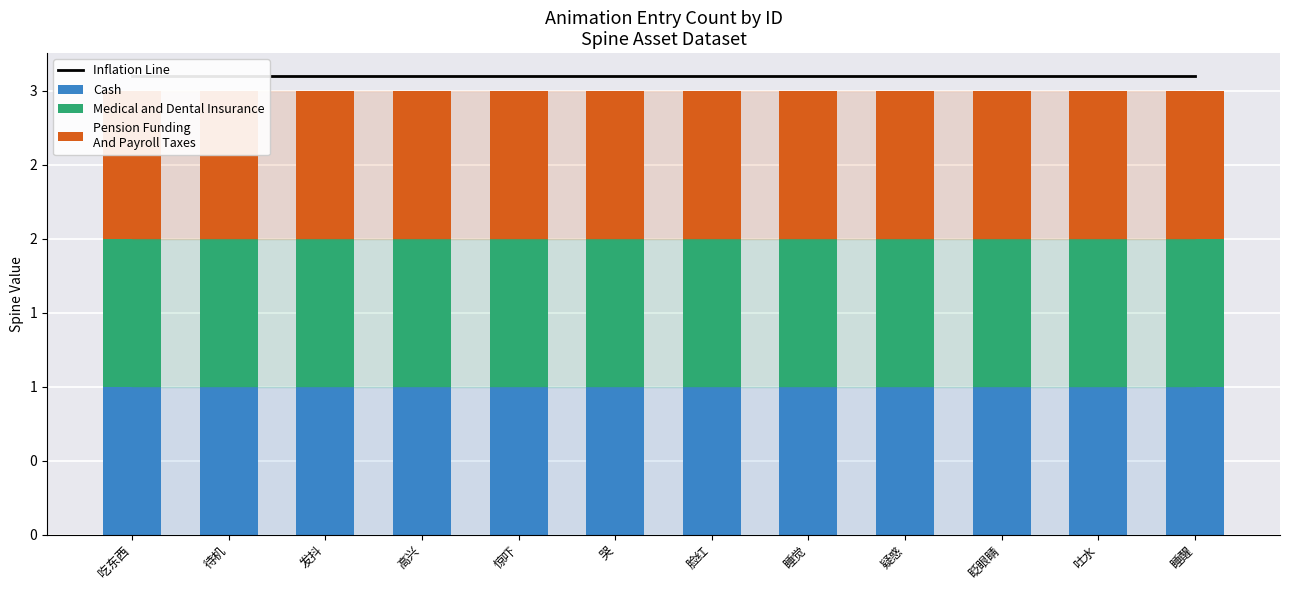

Is the value of Cash at 脸红 greater than the value of Pension Funding
And Payroll Taxes at 吐水?

No